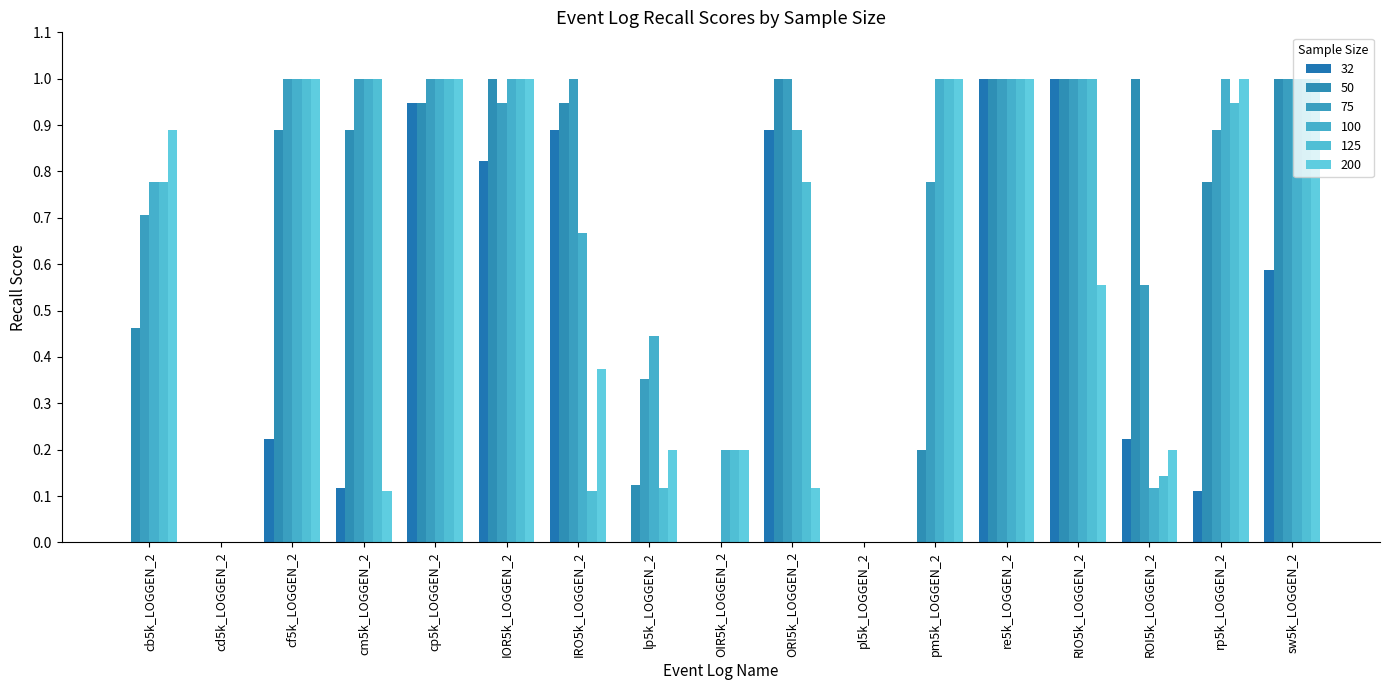

How many distinct data groups are displayed?

6